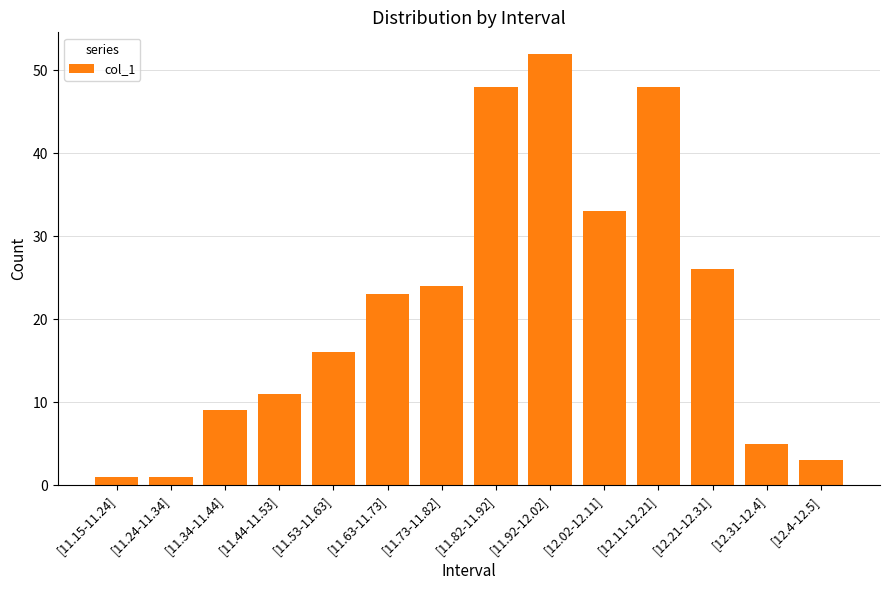

The chart shows a value of 16 at [11.53-11.63]. True or false?

True